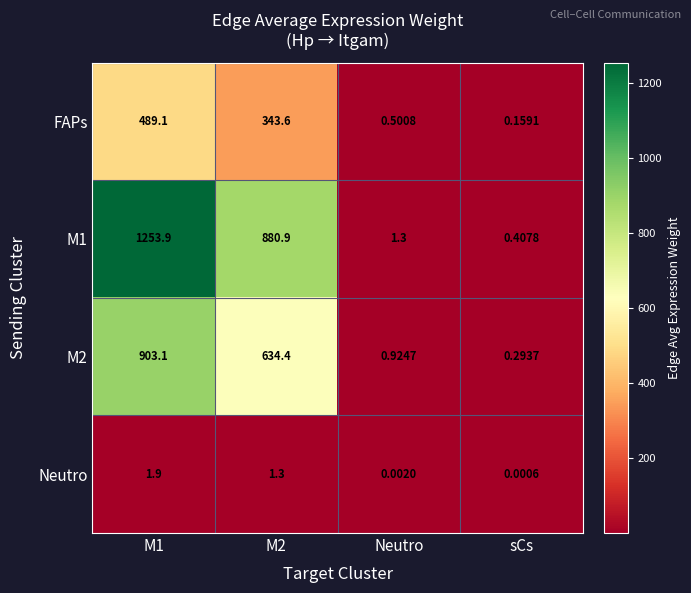

Where is Neutro nearest to the value 0?

sCs